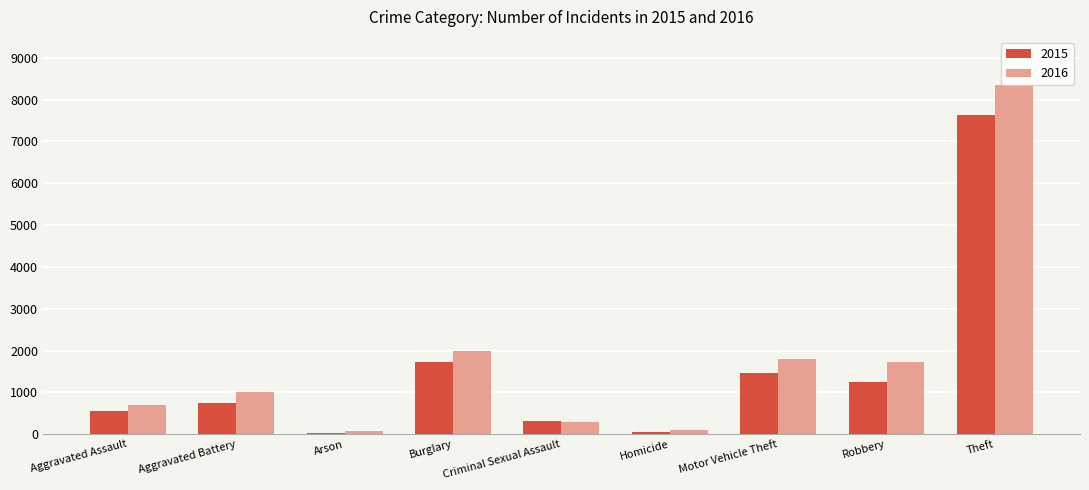

What is the total value across all series at Aggravated Assault?

1242